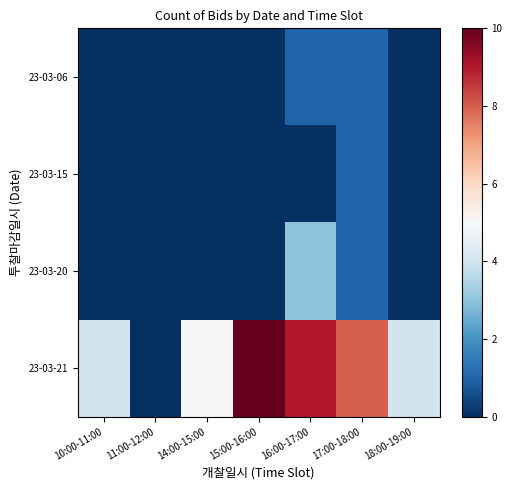

Reading right to left, extract all data points from this chart.

23-03-06: 18:00-19:00=0	17:00-18:00=1	16:00-17:00=1	15:00-16:00=0	14:00-15:00=0	11:00-12:00=0	10:00-11:00=0
23-03-15: 18:00-19:00=0	17:00-18:00=1	16:00-17:00=0	15:00-16:00=0	14:00-15:00=0	11:00-12:00=0	10:00-11:00=0
23-03-20: 18:00-19:00=0	17:00-18:00=1	16:00-17:00=3	15:00-16:00=0	14:00-15:00=0	11:00-12:00=0	10:00-11:00=0
23-03-21: 18:00-19:00=4	17:00-18:00=8	16:00-17:00=9	15:00-16:00=10	14:00-15:00=5	11:00-12:00=0	10:00-11:00=4